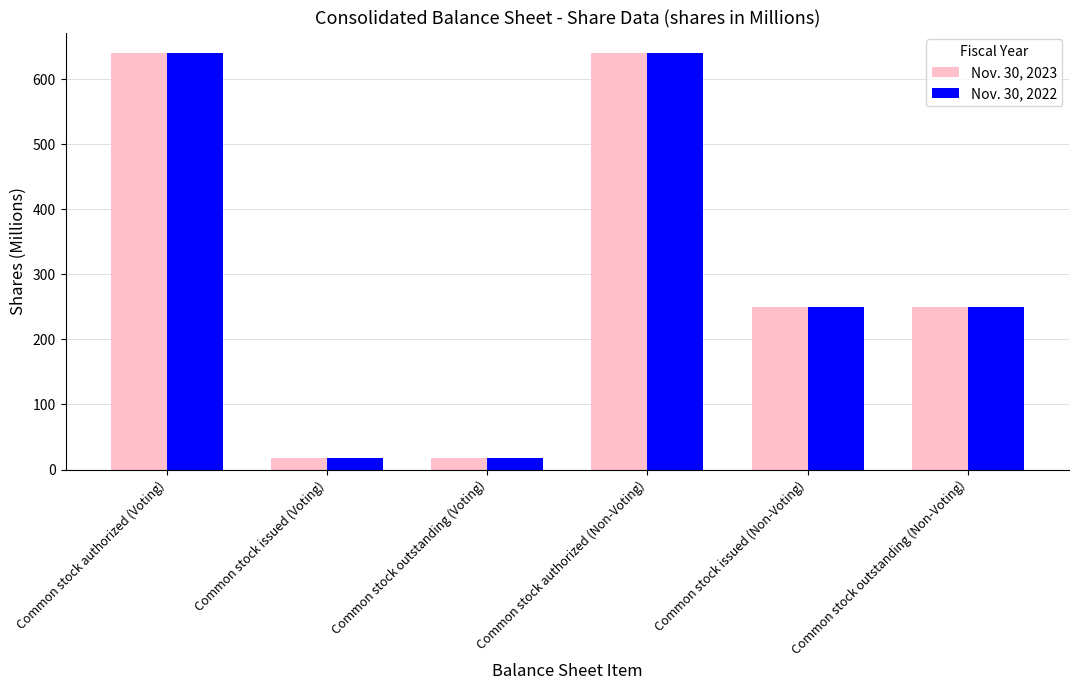

How many values in the Nov. 30, 2022 series are below 249?

2